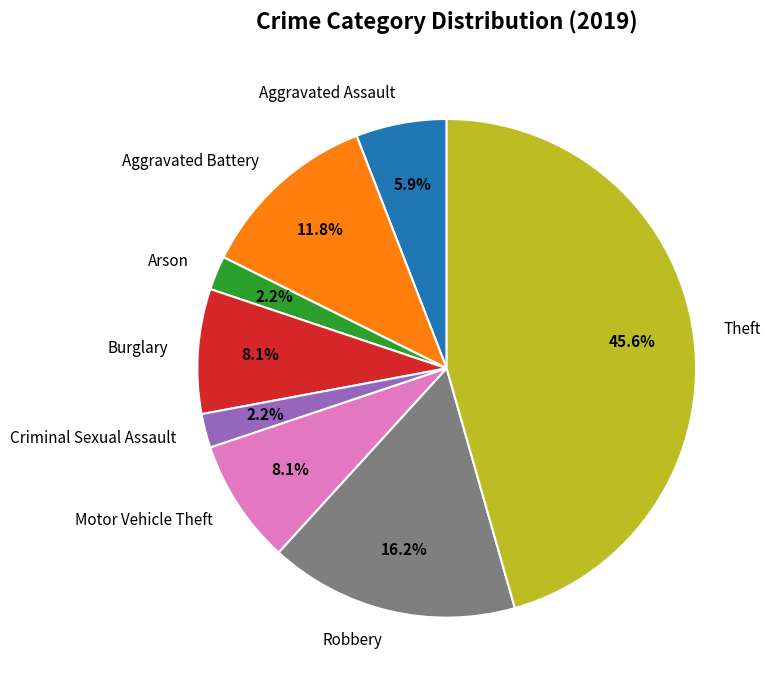

True or false: Aggravated Battery accounts for 12% of the total.

True